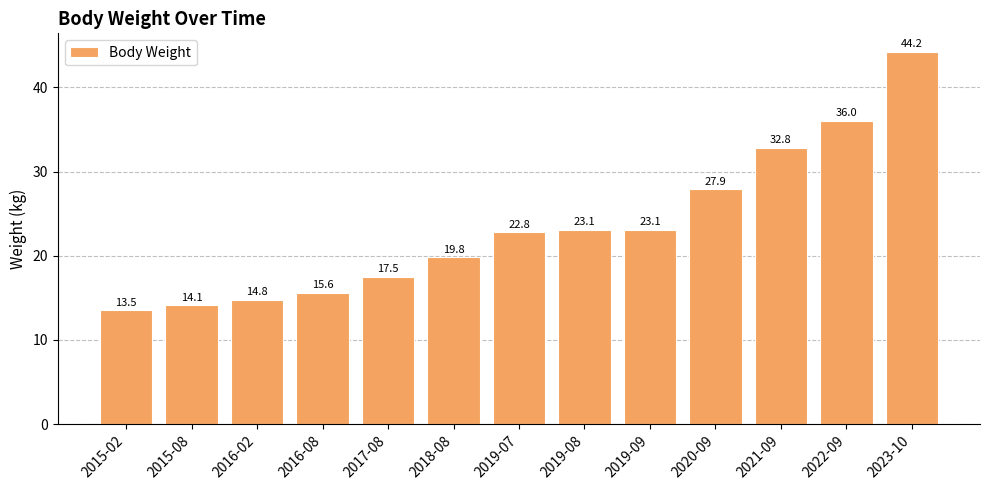

Reading left to right, list all the values displayed in this chart.

13.5	14.1	14.8	15.6	17.5	19.8	22.8	23.1	23.1	27.9	32.8	36.0	44.2